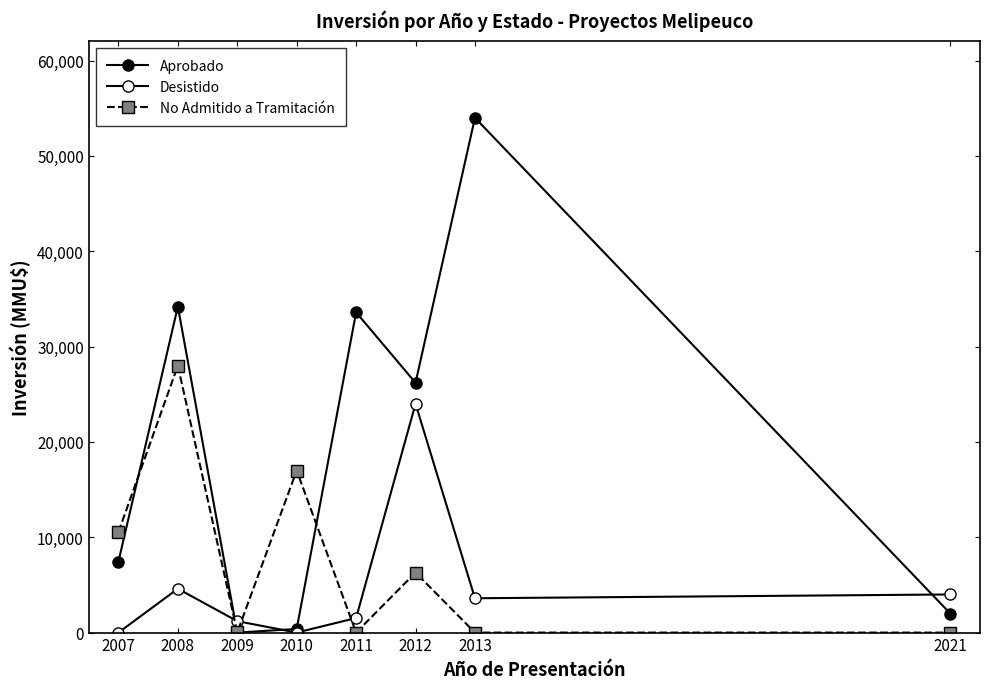

List the series in order of their overall mean, highest first.

Aprobado, No Admitido a Tramitación, Desistido